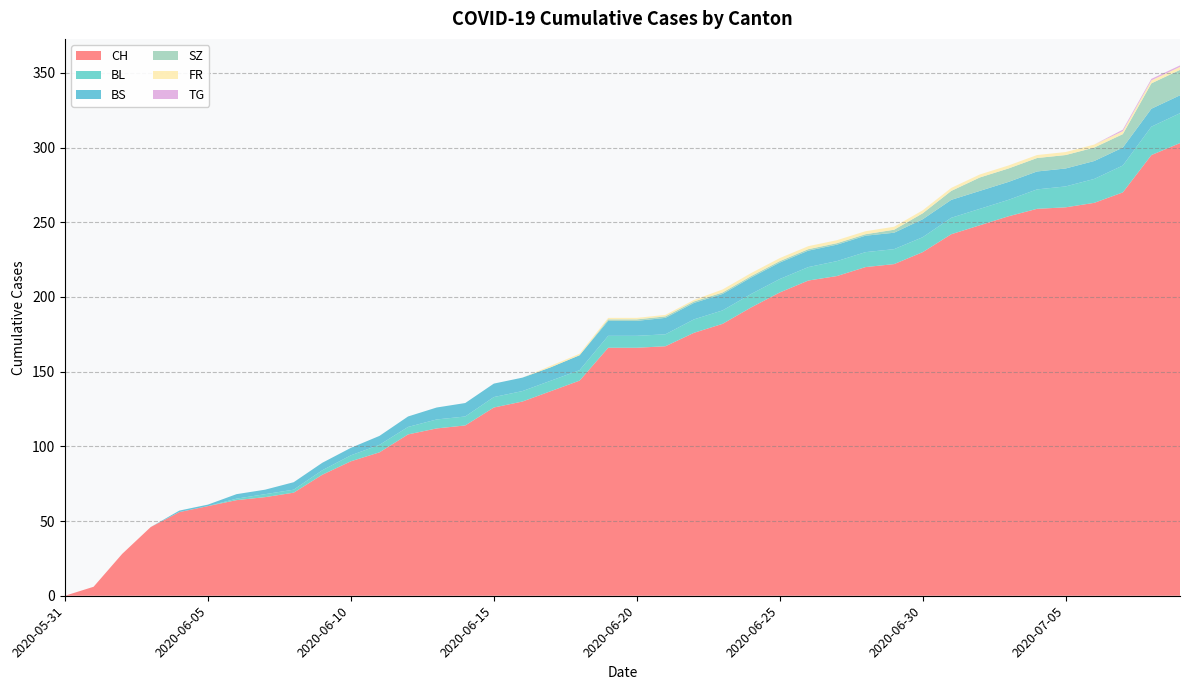

Reading left to right, what are all the values shown in this chart?

CH: 0	6	28	46	56	60	64	66	69	81	90	96	108	112	114	126	130	137	144	166	166	167	176	182	193	203	211	214	220	222	230	242	248	254	259	260	263	270	295	303
BL: 0	0	0	0	0	0	1	2	2	3	4	5	5	6	6	7	7	7	7	8	8	8	9	9	9	9	9	10	10	10	10	11	11	11	13	14	16	18	19	20
BS: 0	0	0	0	1	1	3	3	5	5	5	6	7	8	9	9	9	9	10	10	10	11	11	11	11	11	11	11	11	11	12	12	12	12	12	12	12	12	12	12
SZ: 0	0	0	0	0	0	0	0	0	0	0	0	0	0	0	0	0	0	0	1	1	1	1	1	1	1	1	1	1	2	4	6	9	9	9	9	9	9	17	17
FR: 0	0	0	0	0	0	0	0	0	0	0	0	0	0	0	0	0	1	1	1	1	1	1	2	2	2	2	2	2	2	2	2	2	2	2	2	2	2	2	2
TG: 0	0	0	0	0	0	0	0	0	0	0	0	0	0	0	0	0	0	0	0	0	0	0	0	0	0	0	0	0	0	0	0	0	0	0	0	0	1	1	1